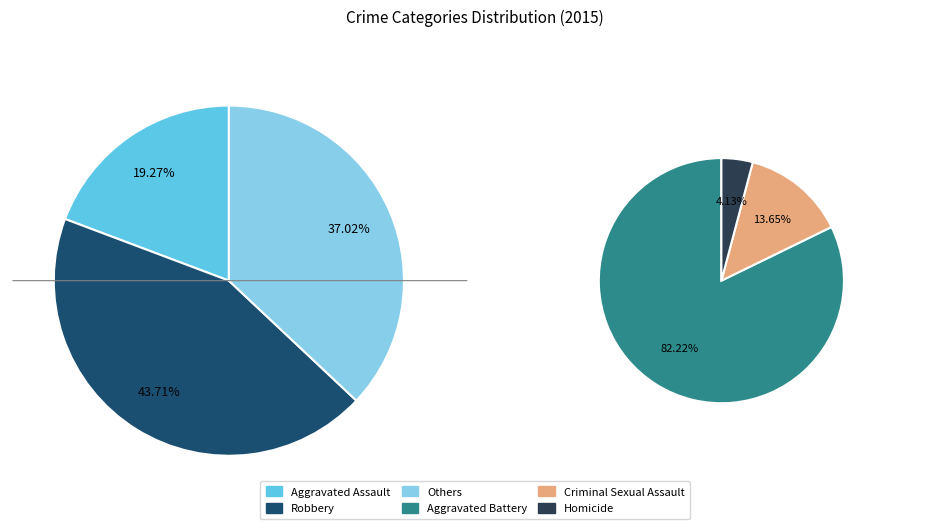

Is Aggravated Assault the majority of the pie?

No